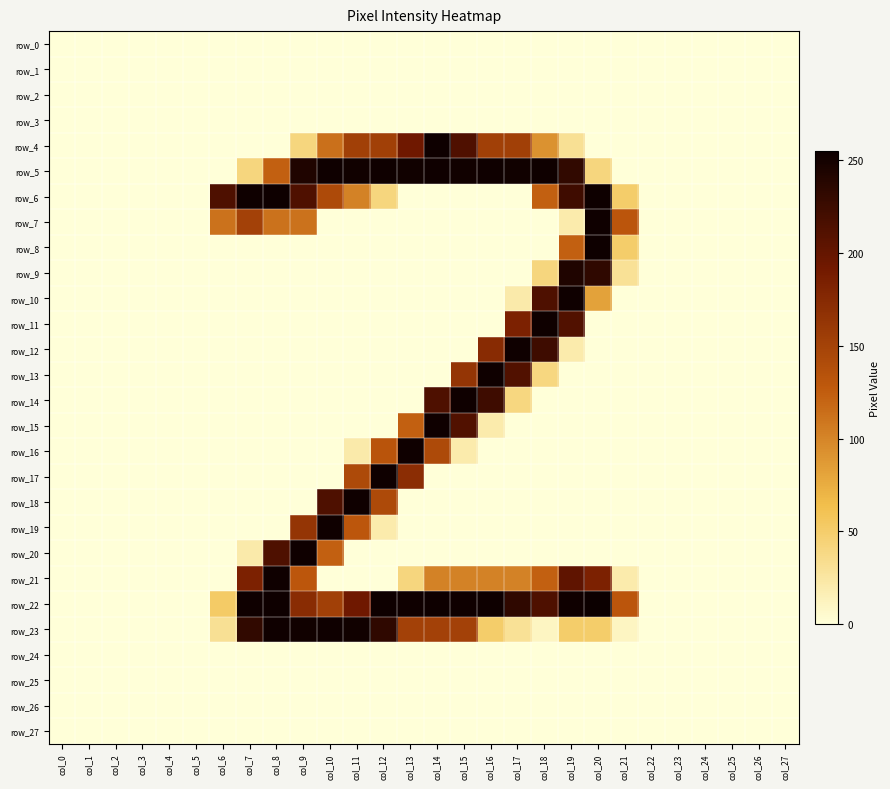

At which label does row_6 reach its minimum?

col_0